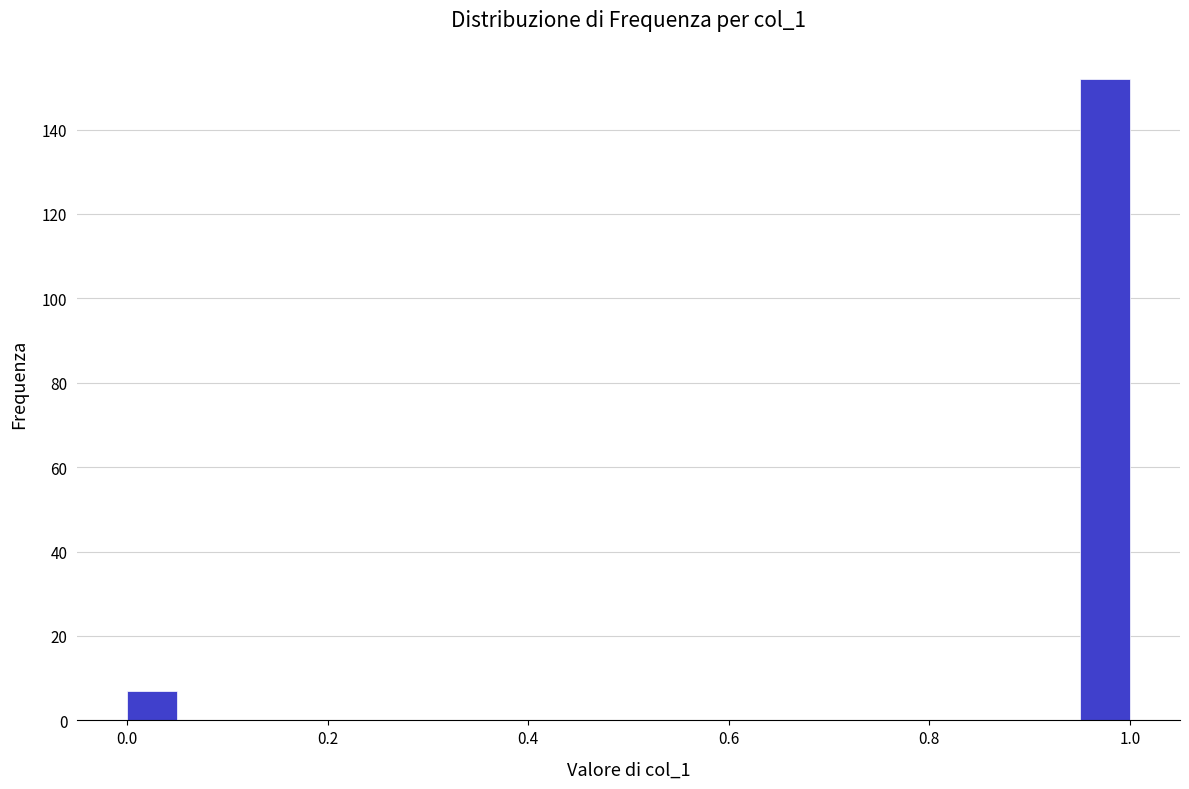

Around what value on the x-axis is the tallest bar? Give the approximate position of its centre, as read against the axis.

0.98